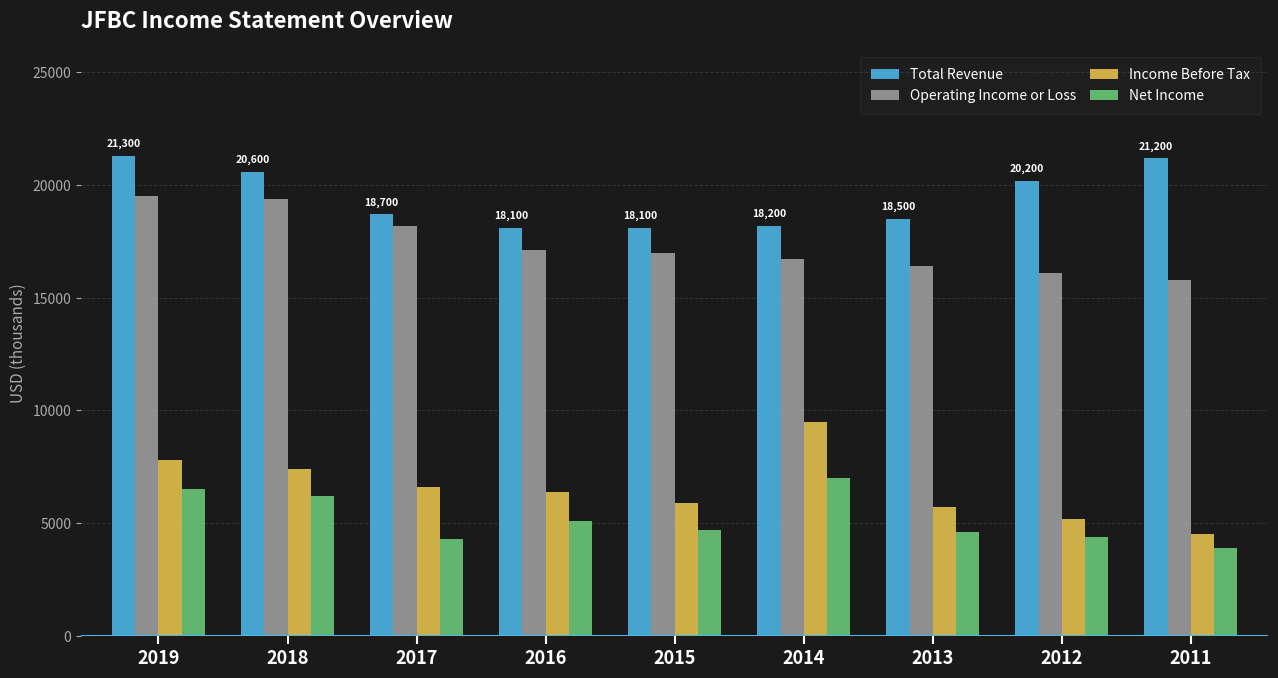

True or false: Operating Income or Loss has a value of 16700 at 2014.

True